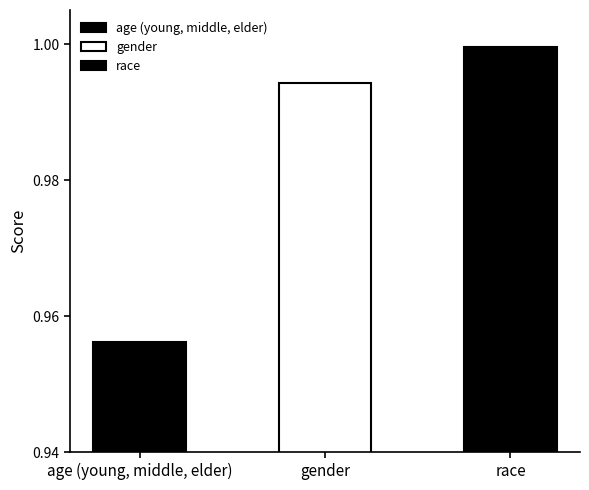

Does the chart contain stacked bars?

No